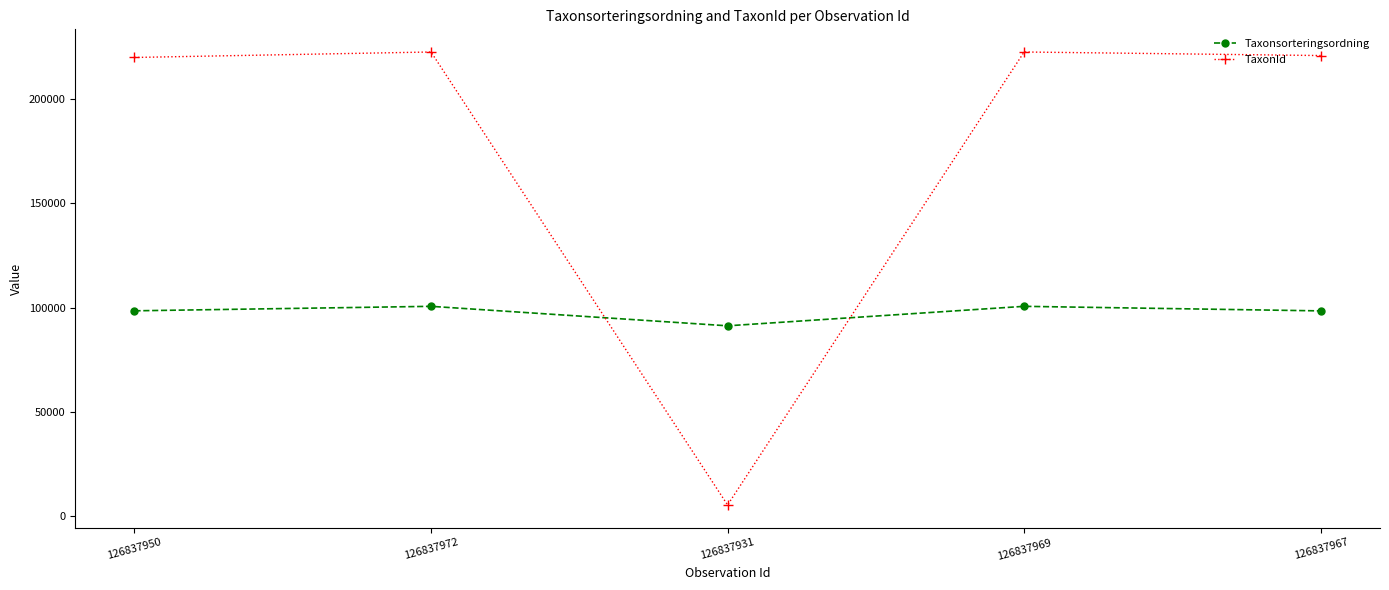

What is the difference between the highest and lowest values at 126837967?

122339